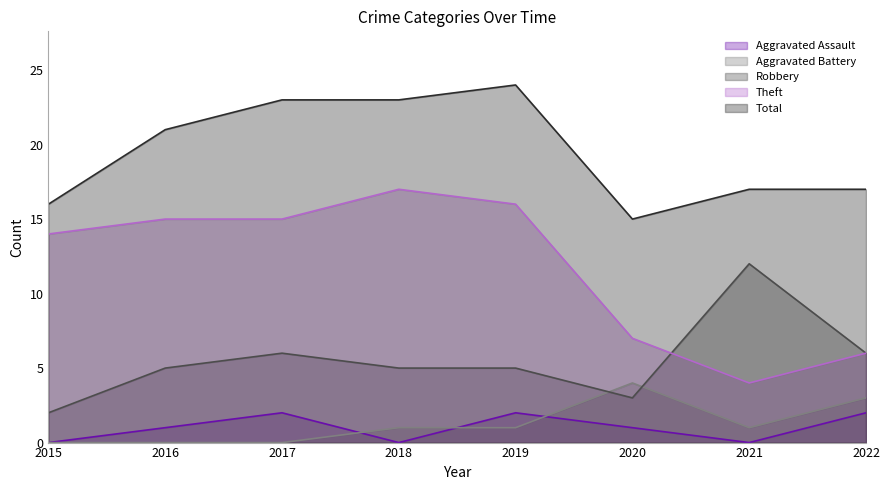

Which series changed the most between 2016 and 2019?

Total